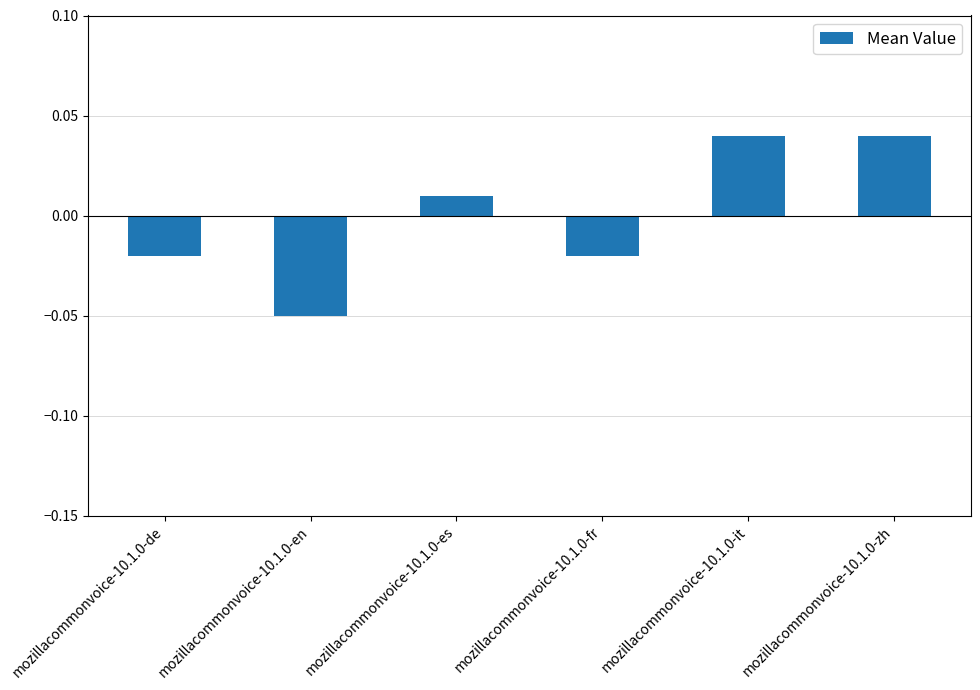

What is the label of the 1st bar from the left?

mozillacommonvoice-10.1.0-de